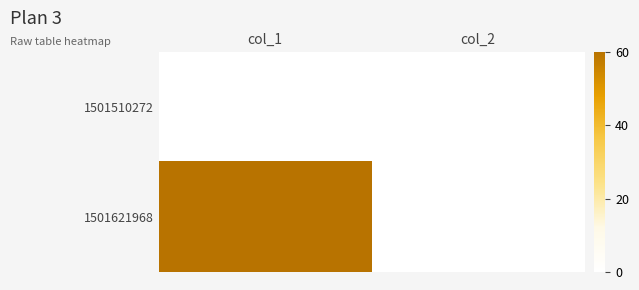

What is the spread (max minus min) of values at col_1?

60